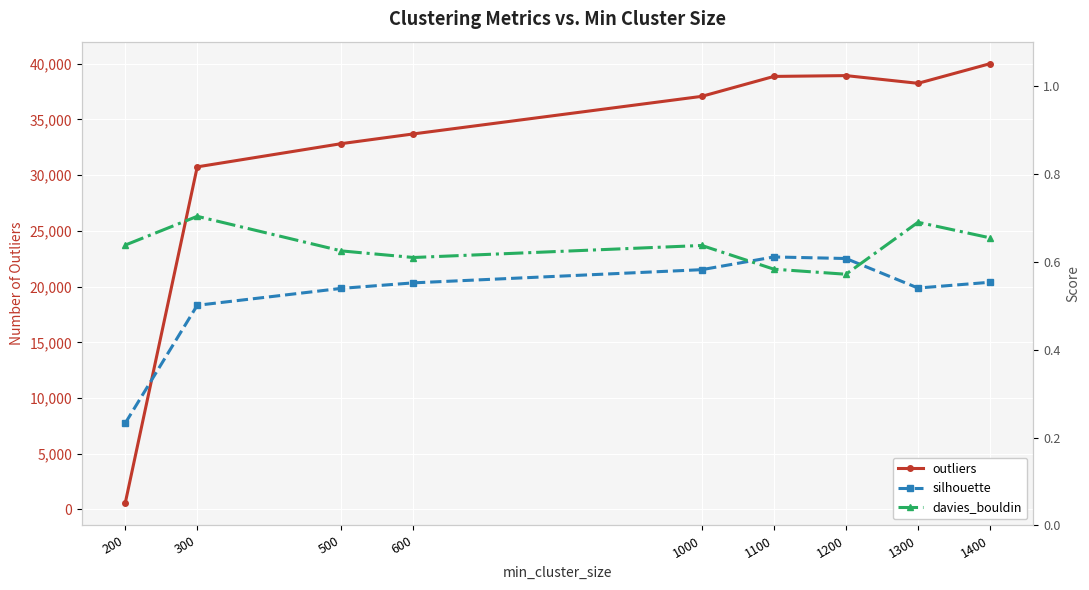

Rank the categories by outliers value from lowest to highest.

200, 300, 500, 600, 1000, 1300, 1100, 1200, 1400